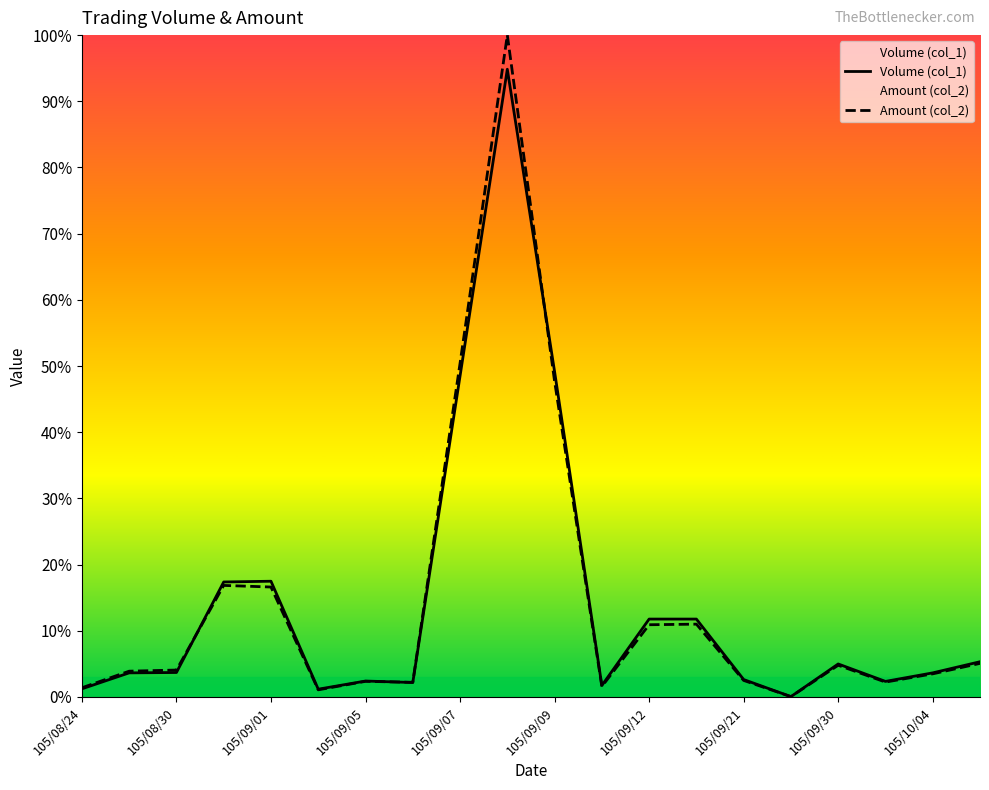

What are all the series names shown in the legend?

Volume (col_1), Amount (col_2)